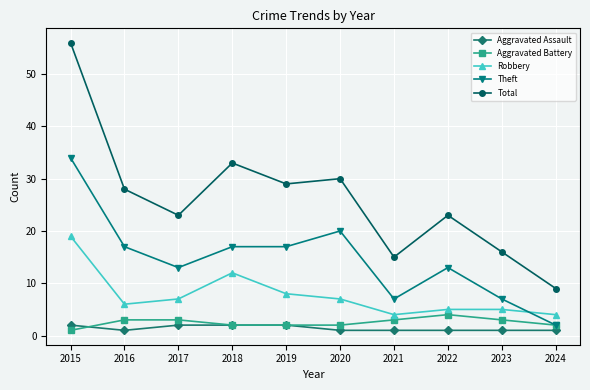

Is the value of Theft at 2024 greater than the value of Robbery at 2019?

No